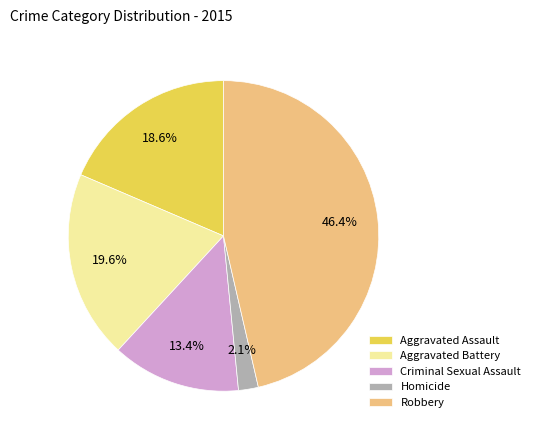

To the nearest percent, what portion does Robbery represent?

46%